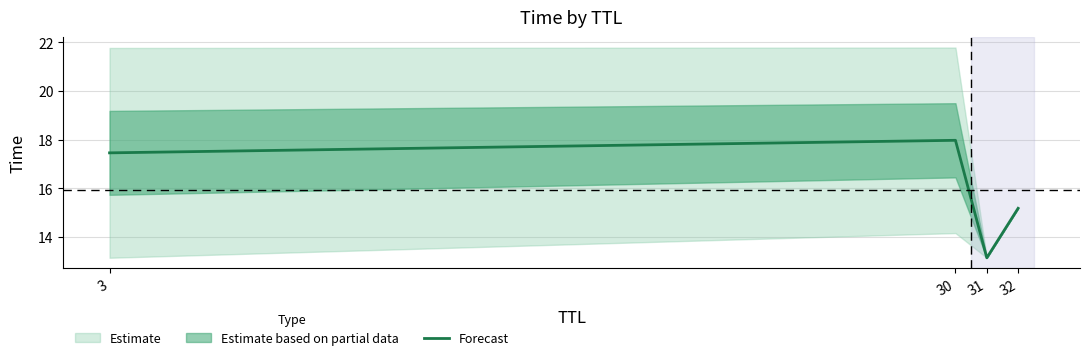

How many points are lower than both their immediate neighbors (excluding endpoints)?

1